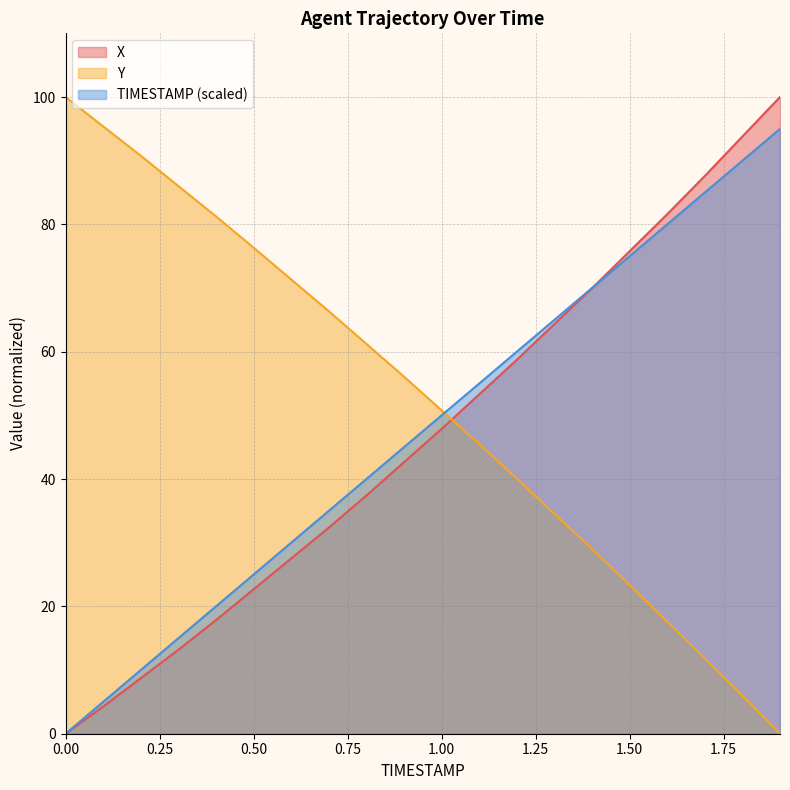

Between 1.4 and 1.6, which series saw the biggest shift?

X